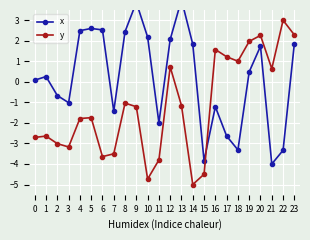

In x, how many points are higher than both neighbors (excluding endpoints)?

6